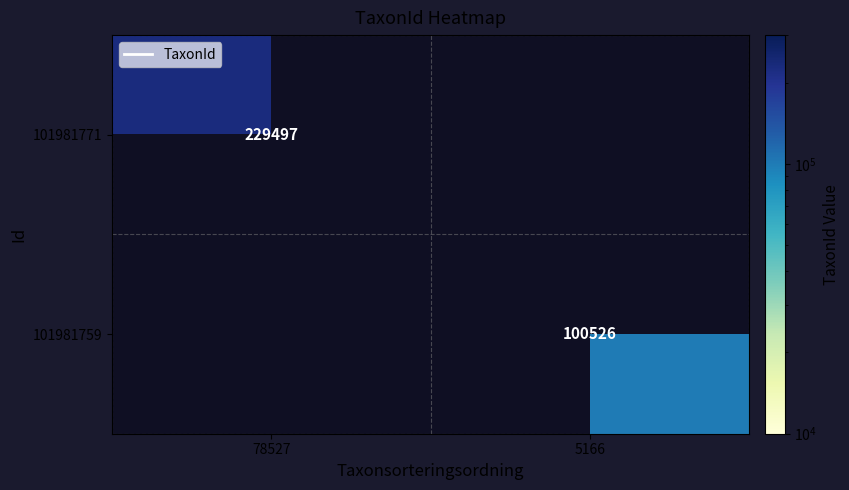

The 101981759 series shows 100526 at 5166. True or false?

True